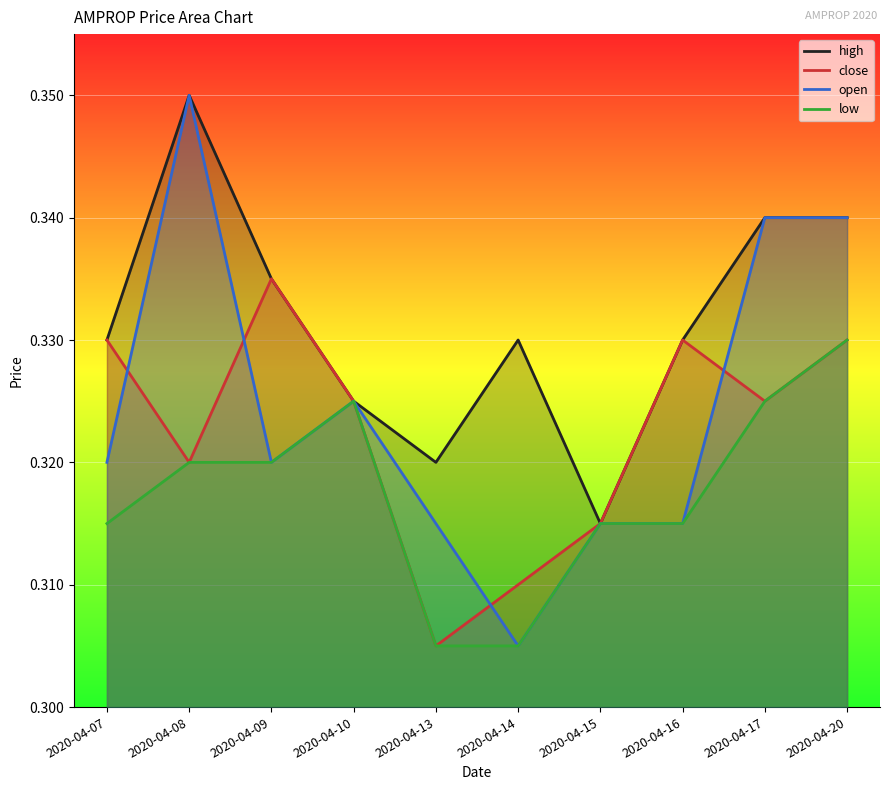

What is the value of the high point at the 4th from the left?

0.3